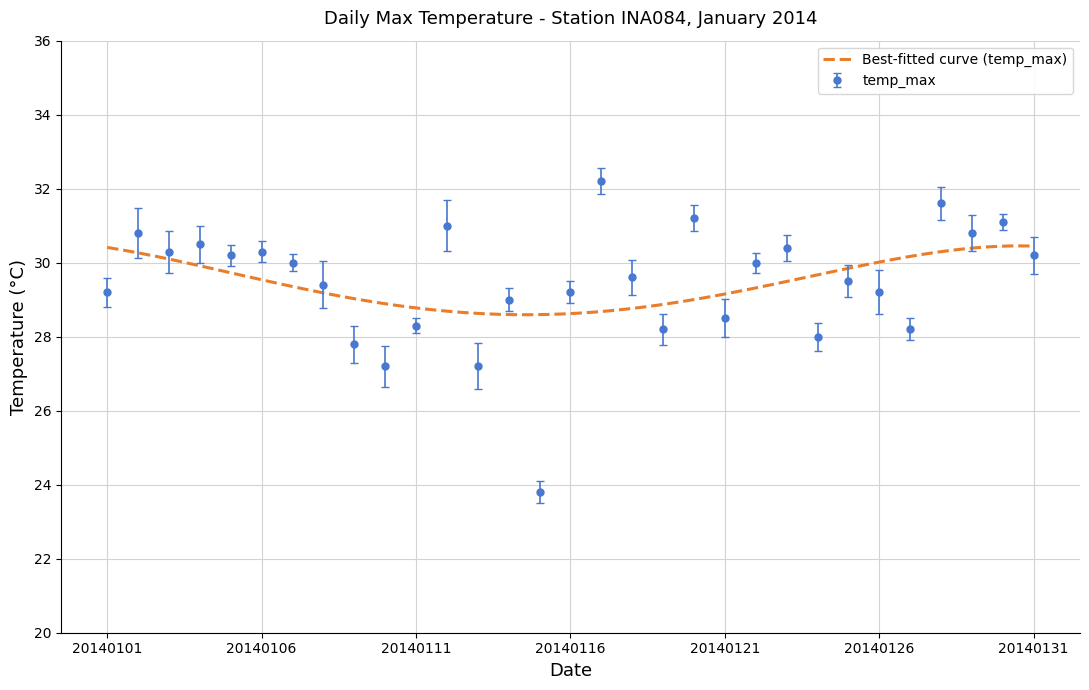

What is the difference between the maximum and minimum values?

8.4